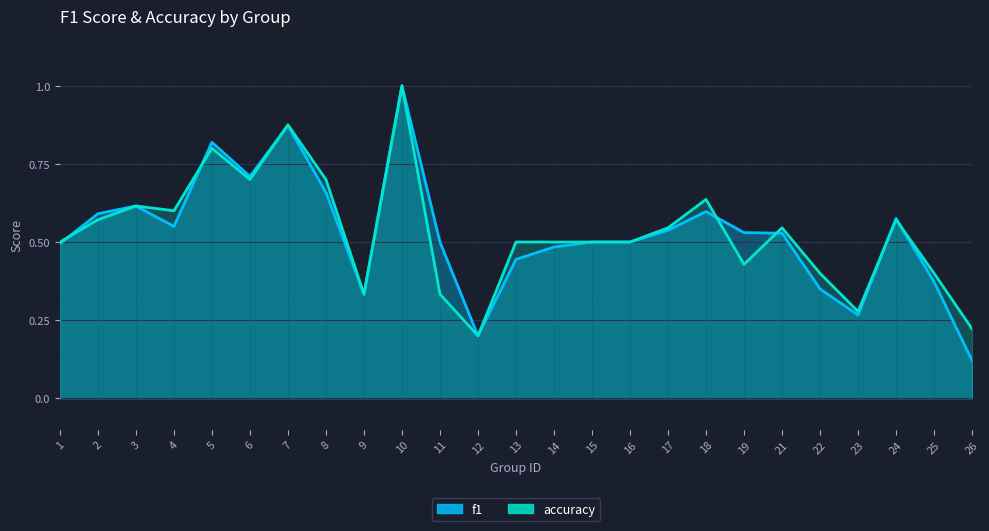

At which category does the chart reach its minimum across all series?

26